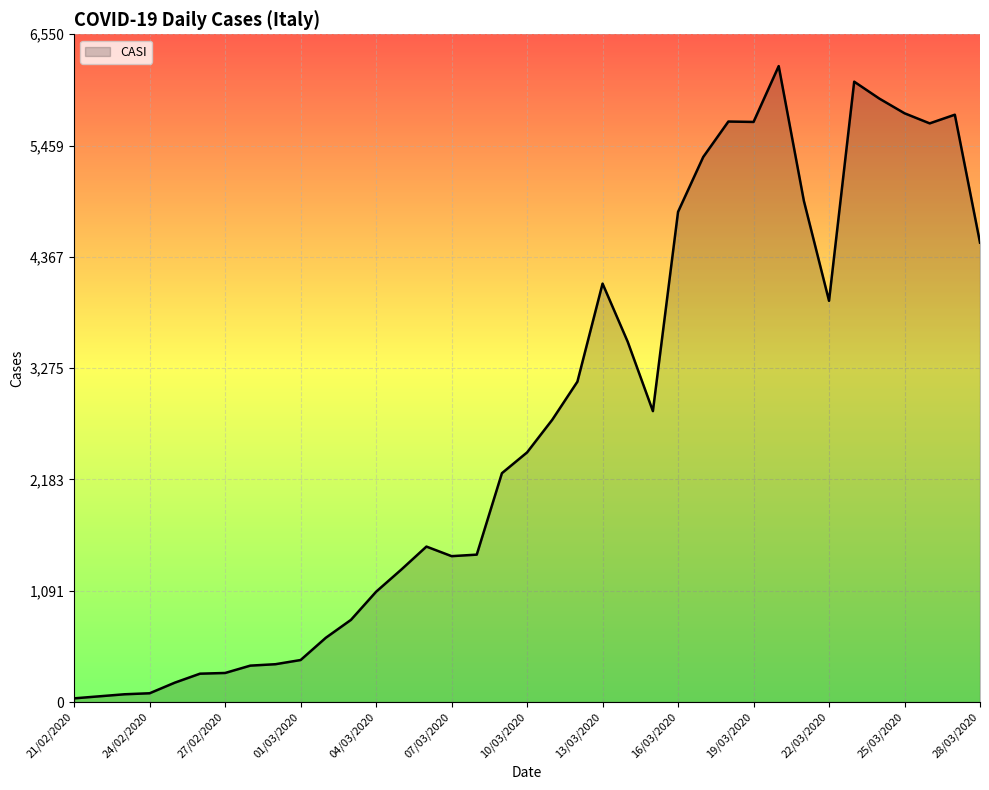

What is the greatest value displayed?

6239